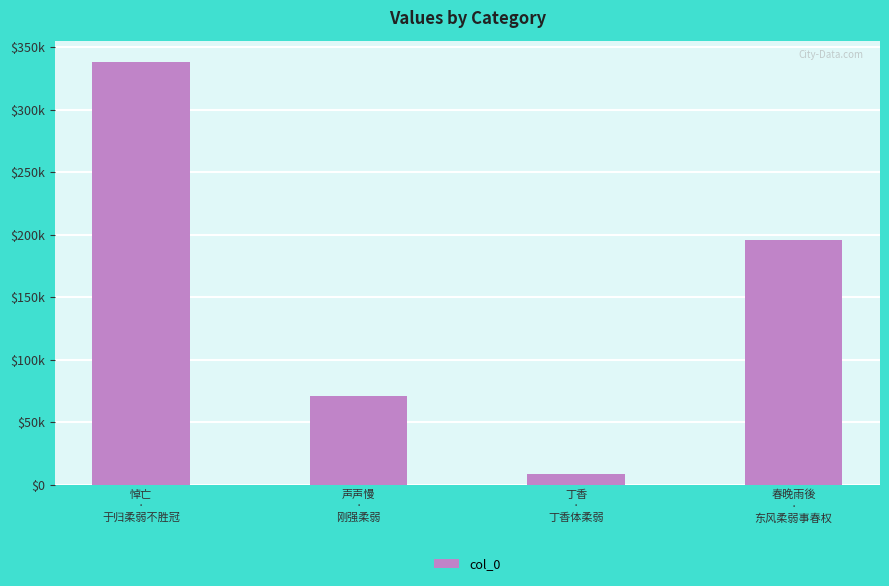

Reading left to right, extract all data points from this chart.

338310	70765	8287	195655